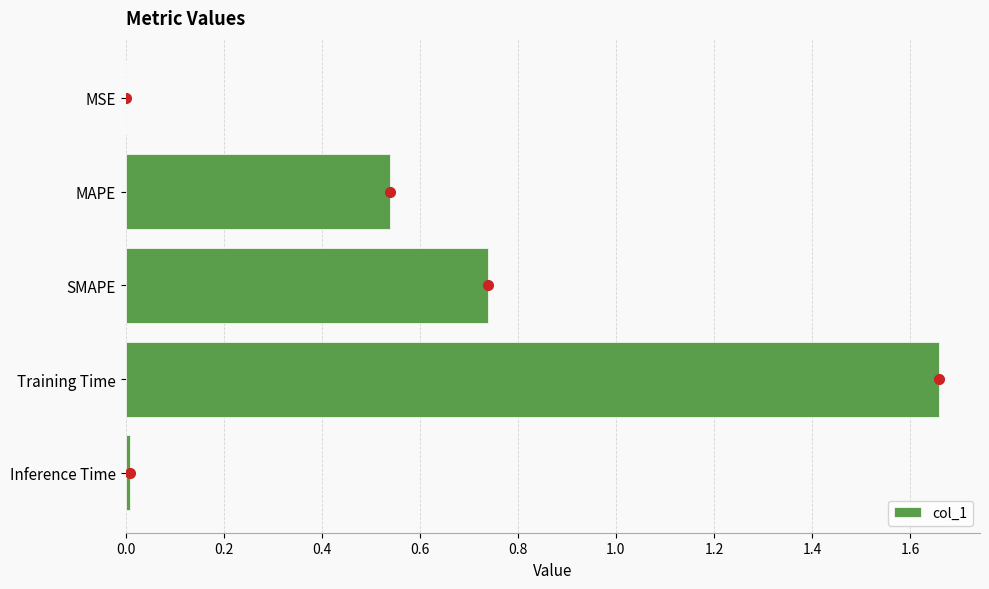

True or false: the data shows 0.0 at MSE.

True